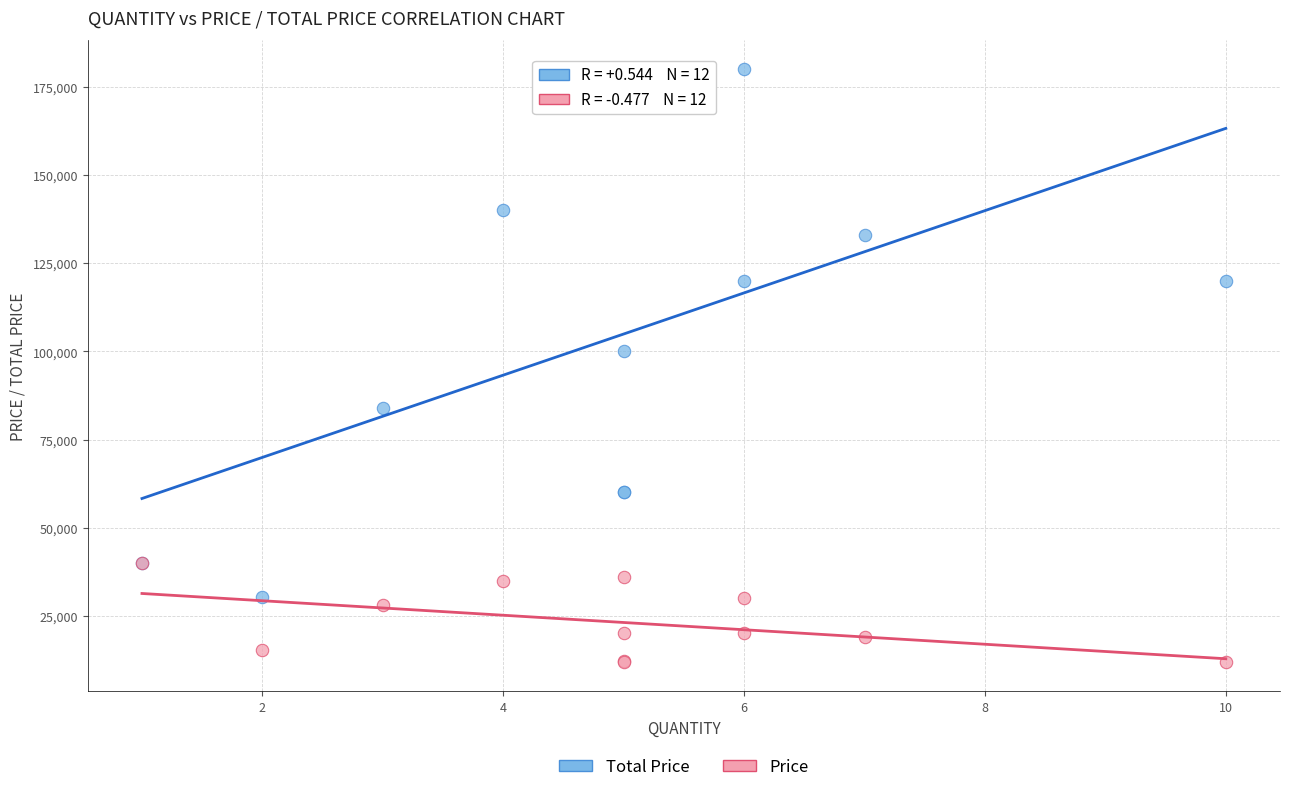

Across all series, what Y value is closest to 96000?

100000